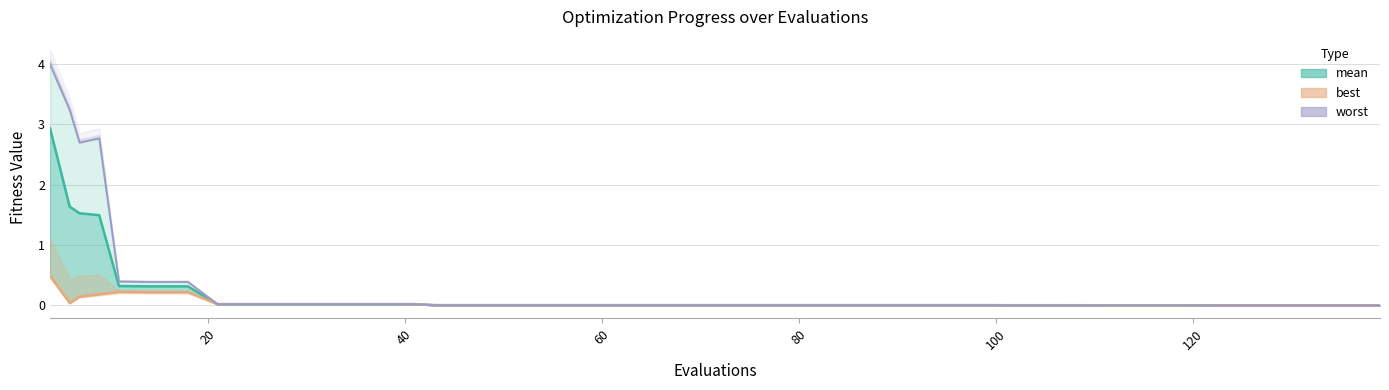

In worst_line, how many points are lower than both neighbors (excluding endpoints)?

2